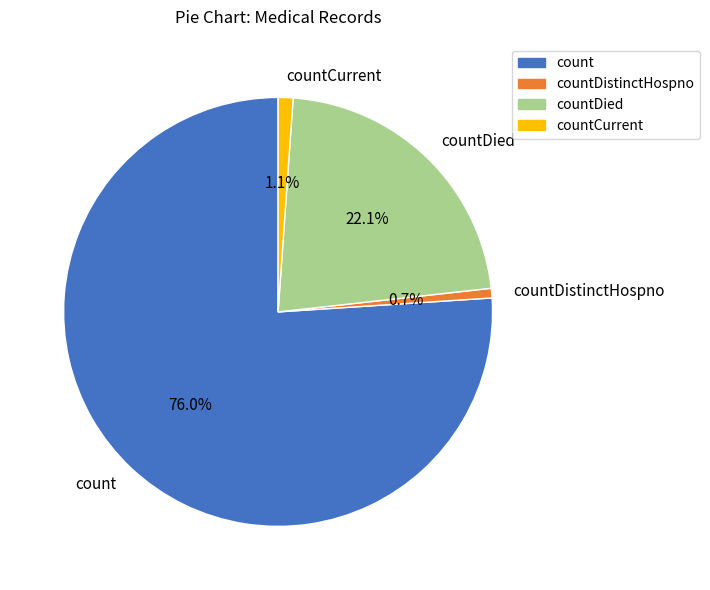

Which slice is the largest?

count